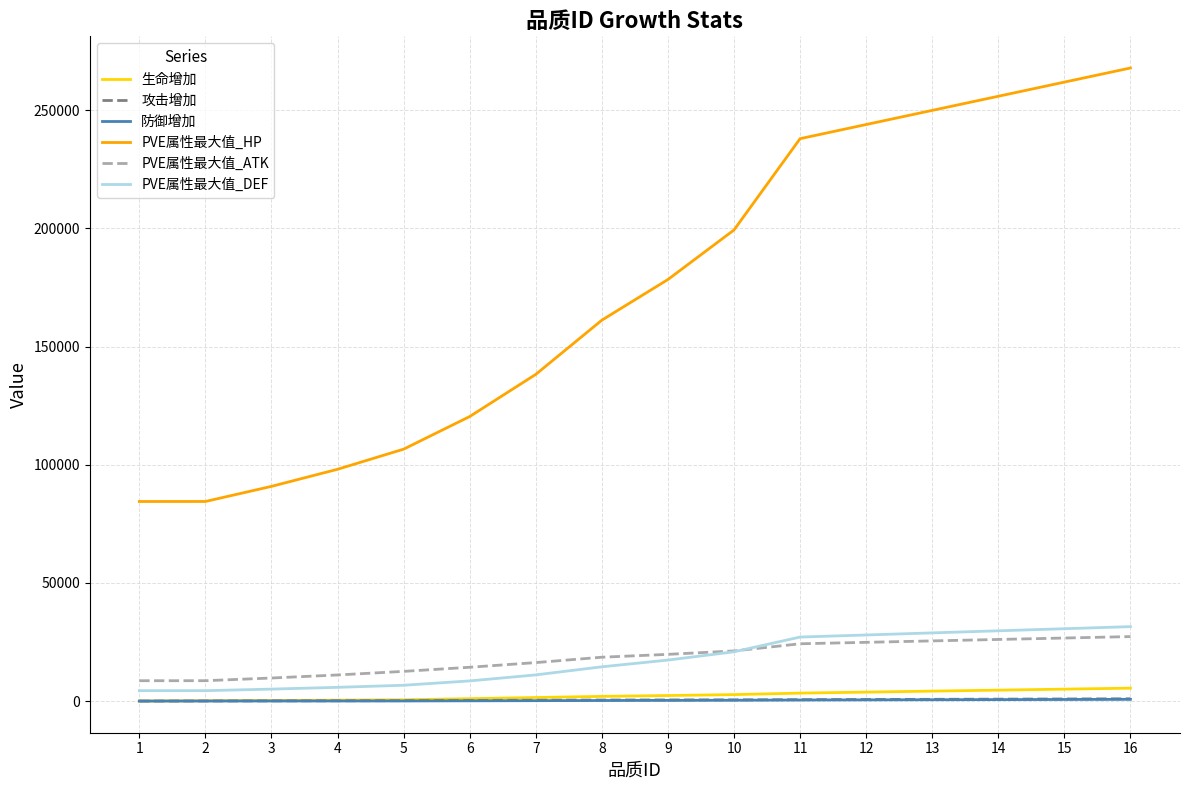

What is the difference between the PVE属性最大值_DEF values at 7 and 4?

5265.0